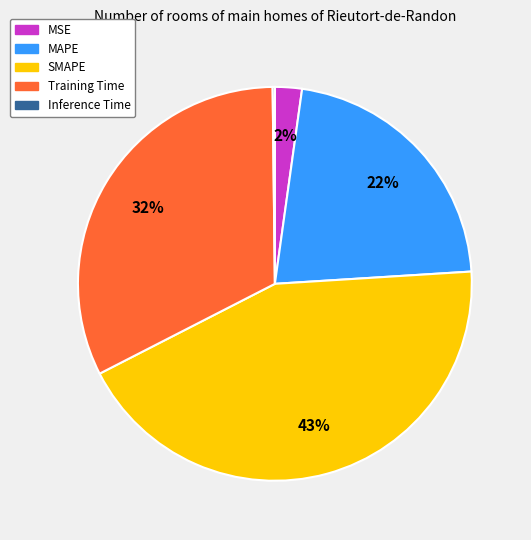

To the nearest percent, what is the difference between the largest and smallest slice percentages?

43%